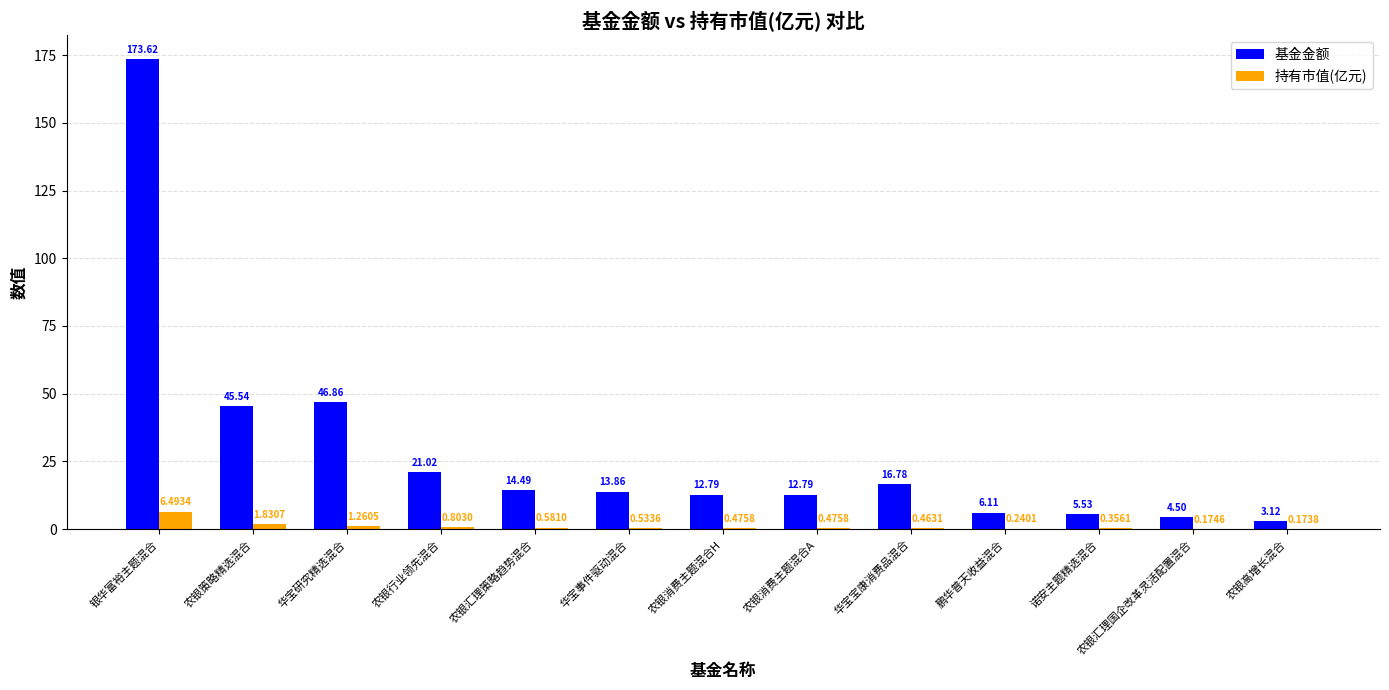

What is the sum of the 持有市值(亿元) values at 华宝研究精选混合 and 银华富裕主题混合?

7.8